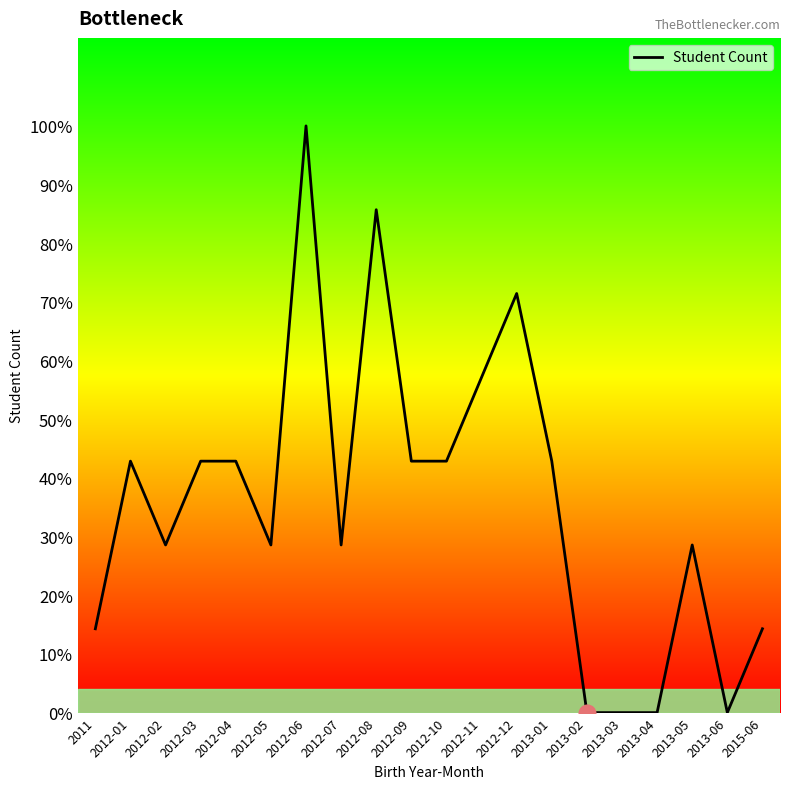

The chart shows a value of 1 at 2011. True or false?

True